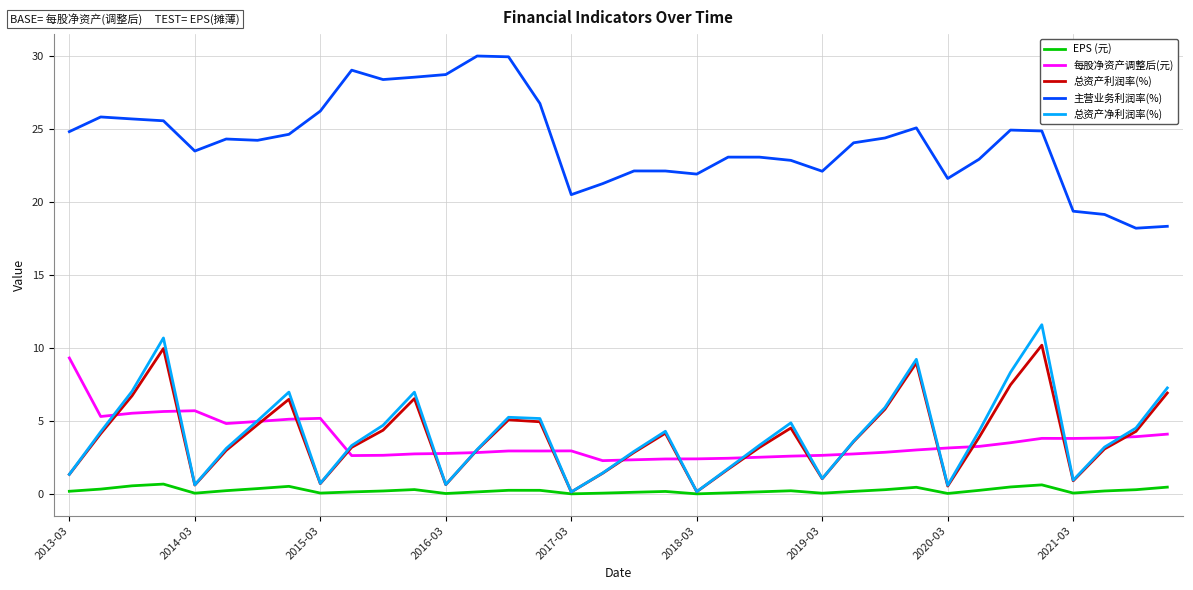

True or false: 每股净资产调整后(元) and 主营业务利润率(%) intersect in this chart.

False